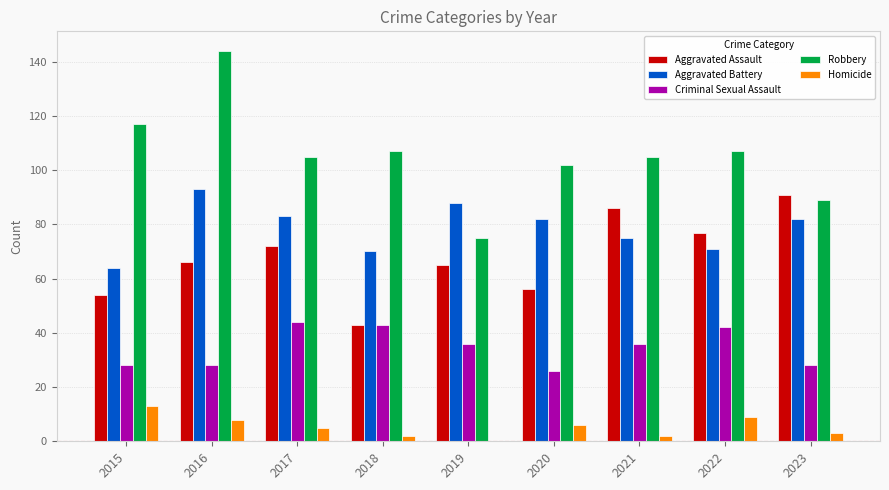

Reading left to right, extract all data points from this chart.

Aggravated Assault: 2015=54	2016=66	2017=72	2018=43	2019=65	2020=56	2021=86	2022=77	2023=91
Aggravated Battery: 2015=64	2016=93	2017=83	2018=70	2019=88	2020=82	2021=75	2022=71	2023=82
Criminal Sexual Assault: 2015=28	2016=28	2017=44	2018=43	2019=36	2020=26	2021=36	2022=42	2023=28
Robbery: 2015=117	2016=144	2017=105	2018=107	2019=75	2020=102	2021=105	2022=107	2023=89
Homicide: 2015=13	2016=8	2017=5	2018=2	2019=0	2020=6	2021=2	2022=9	2023=3